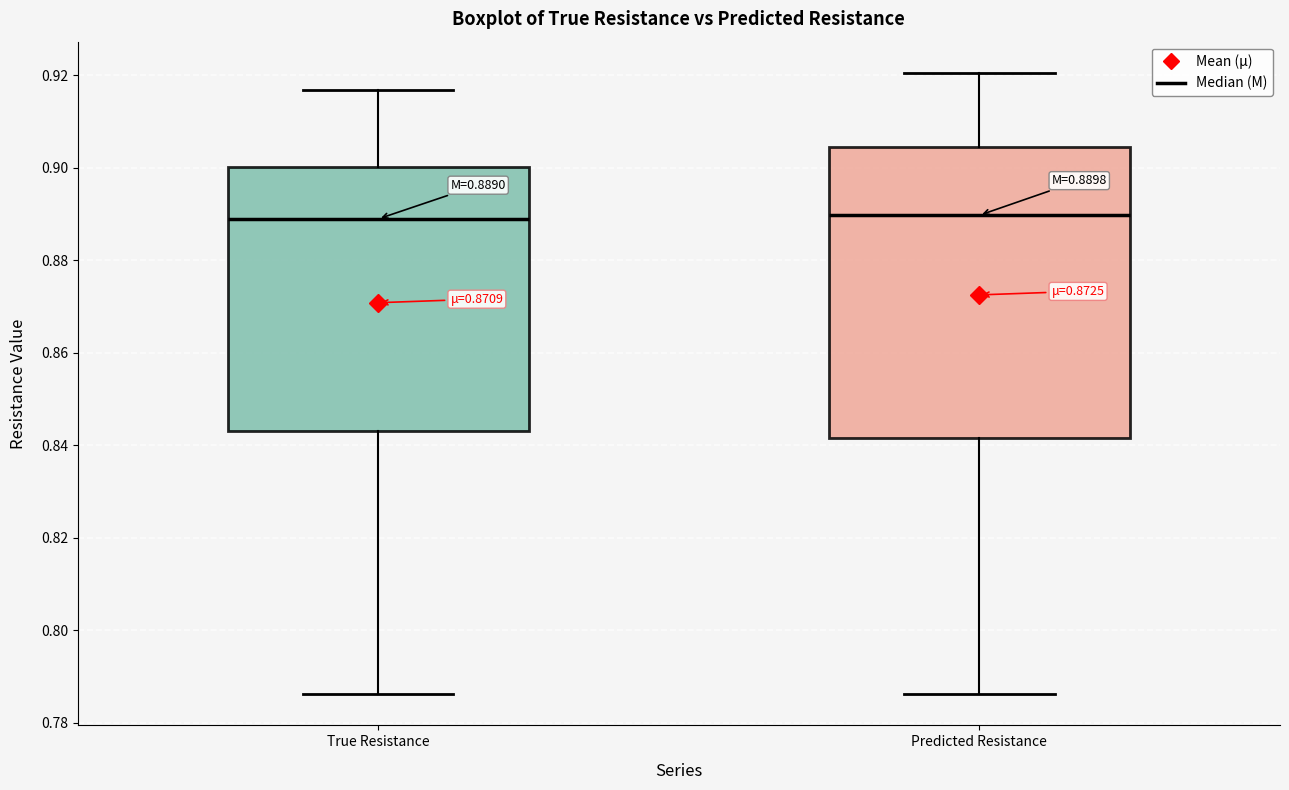

Comparing the boxes themselves (not the whiskers), which one is the tallest?

Predicted Resistance